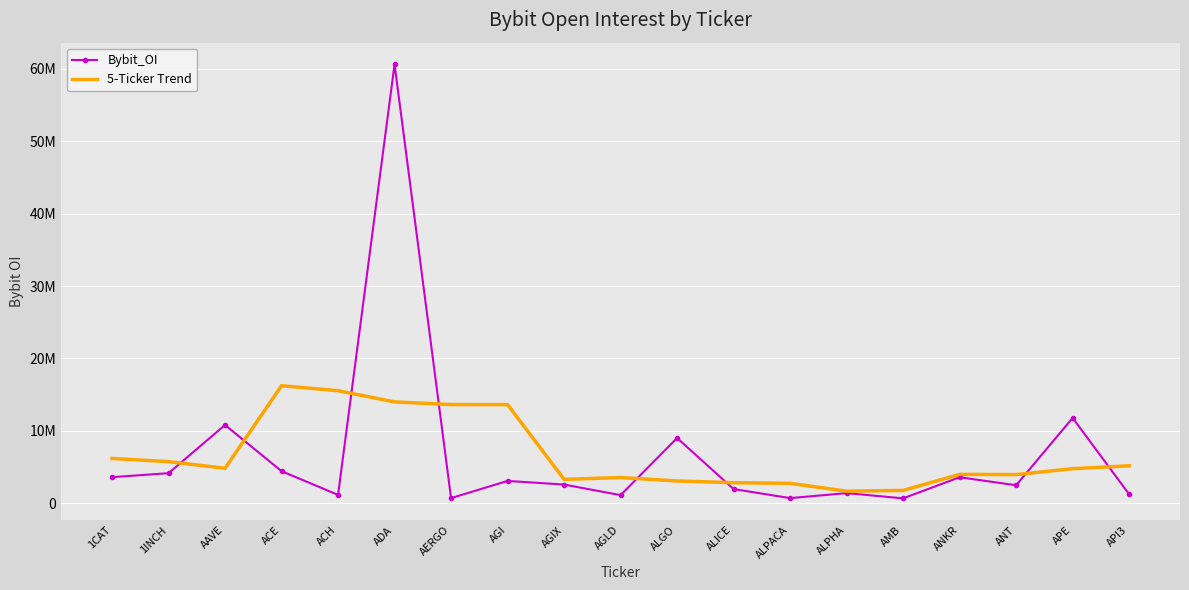

Reading right to left, extract all data points from this chart.

Bybit_OI: API3=1249094.0	APE=11789546.0	ANT=2489851.0	ANKR=3593494.0	AMB=679851.0	ALPHA=1401654.0	ALPACA=712153.0	ALICE=1964505.0	ALGO=9015074.0	AGLD=1125100.0	AGIX=2584702.0	AGI=3088106.0	AERGO=713072.0	ADA=60630728.0	ACH=1158464.0	ACE=4434693.0	AAVE=10814622.0	1INCH=4157555.0	1CAT=3606492.0
5-Ticker Trend: API3=5176163.7	APE=4780496.2	ANT=3960367.2	ANKR=3990879.2	AMB=1775400.6	ALPHA=1670331.4	ALPACA=2754647.4	ALICE=2843697.2	ALGO=3080306.8	AGLD=3555497.4	AGIX=3305210.8	AGI=13628341.6	AERGO=13635014.4	ADA=14005012.6	ACH=15550315.8	ACE=16239212.4	AAVE=4834365.2	1INCH=5753340.5	1CAT=6192889.7